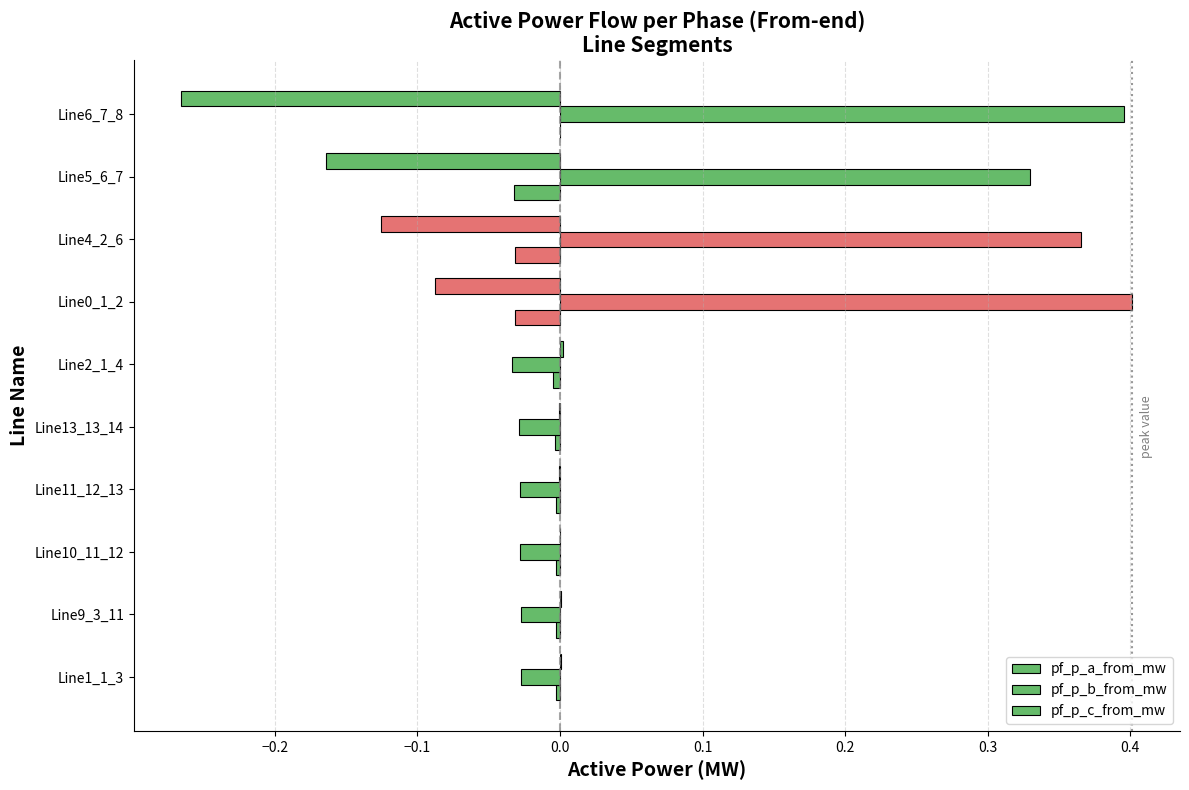

How many values in pf_p_b_from_mw are above zero?

4